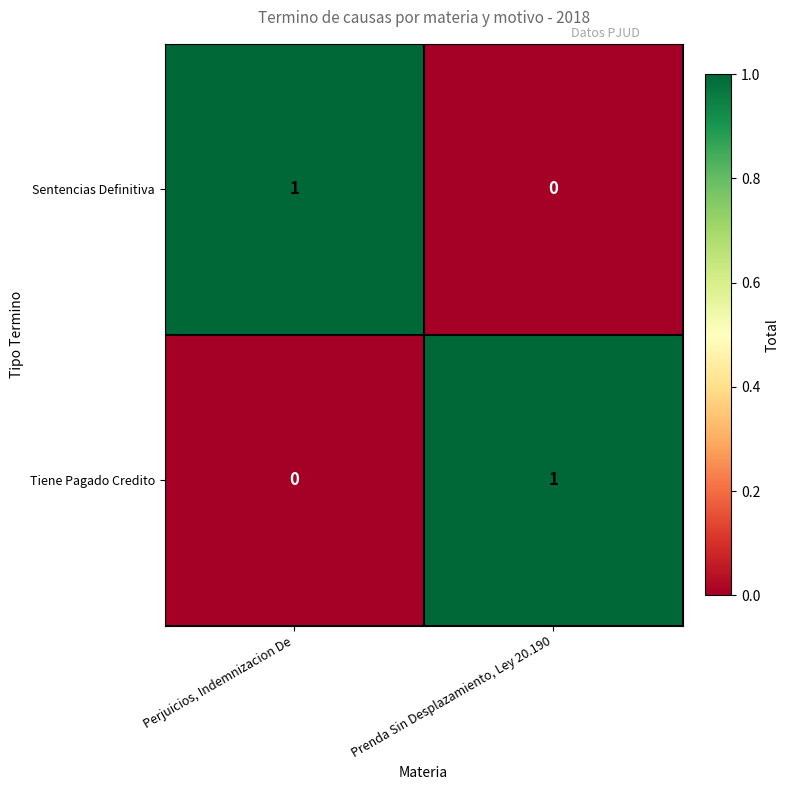

True or false: Sentencias Definitiva has a value of 1 at Perjuicios, Indemnizacion De.

True